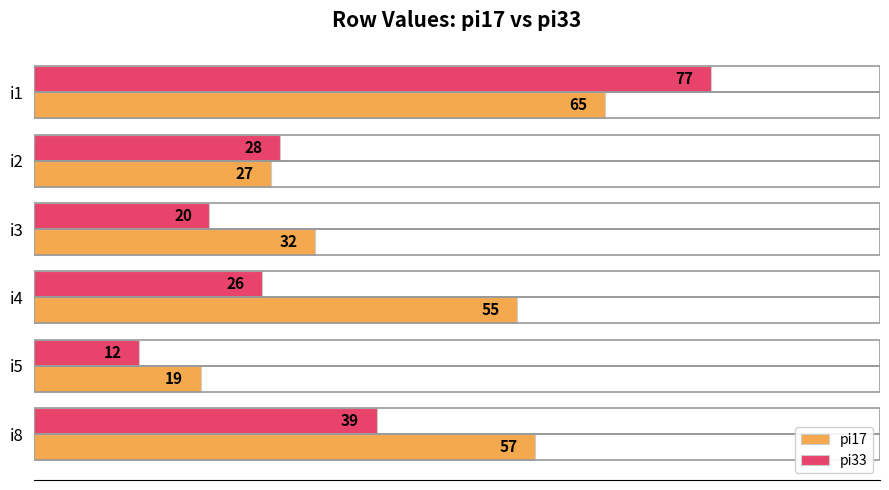

What is the difference between the second highest and second lowest values in the pi33 series?

19